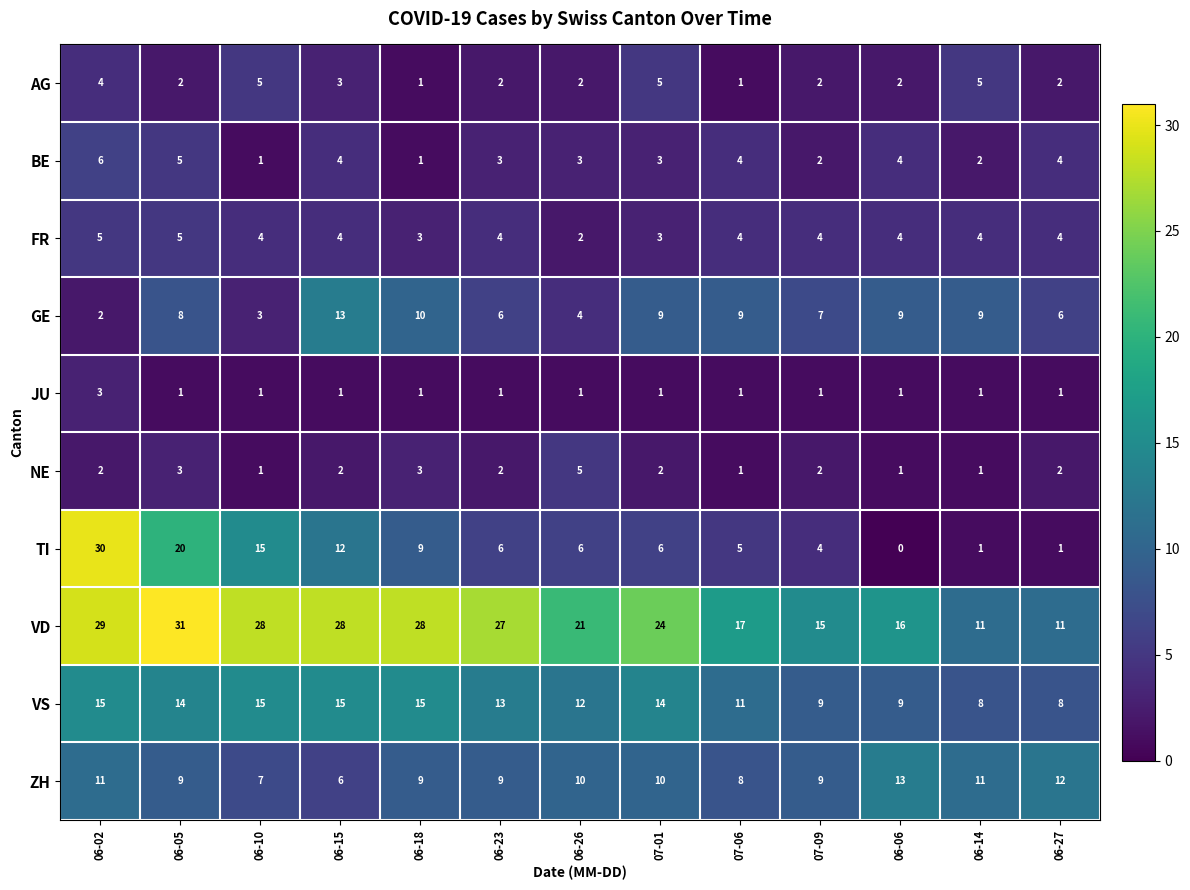

The value of TI at 07-09 is 4. True or false?

True